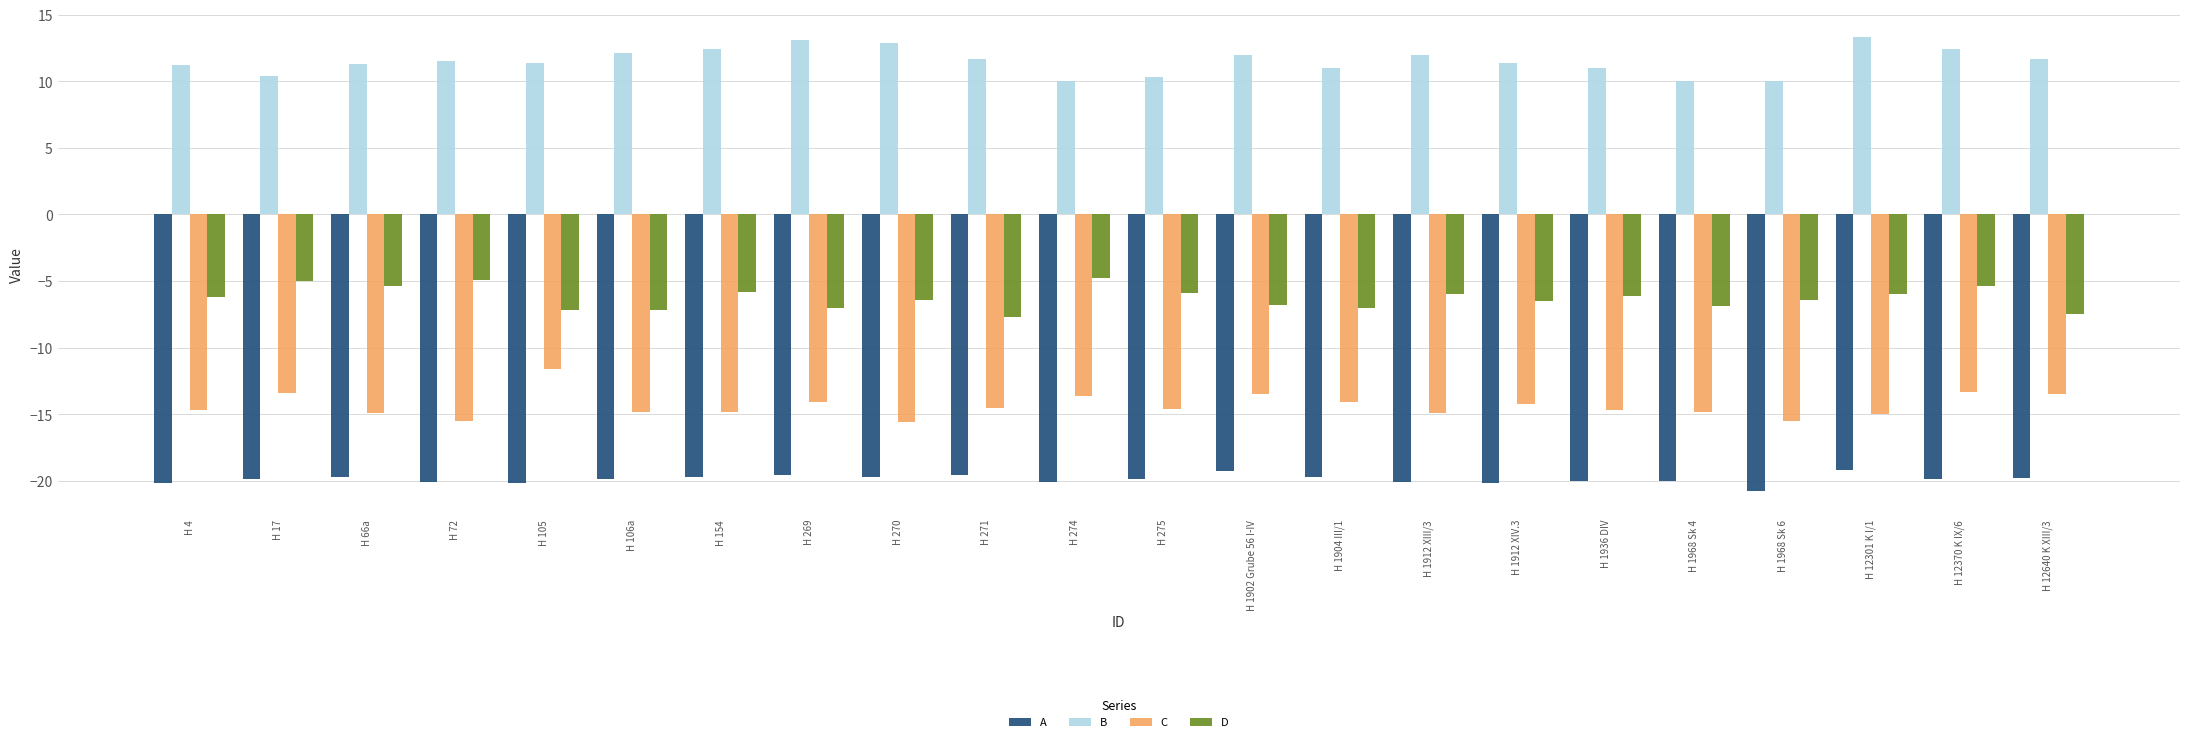

Which category has the lowest value across all series?

H 1968 Sk 6